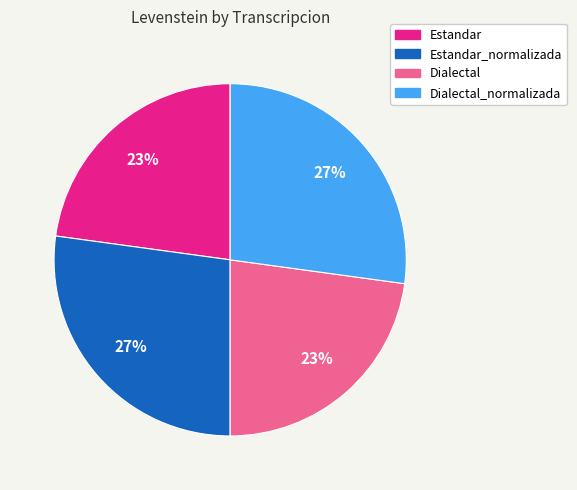

Does any single category account for the majority?

No